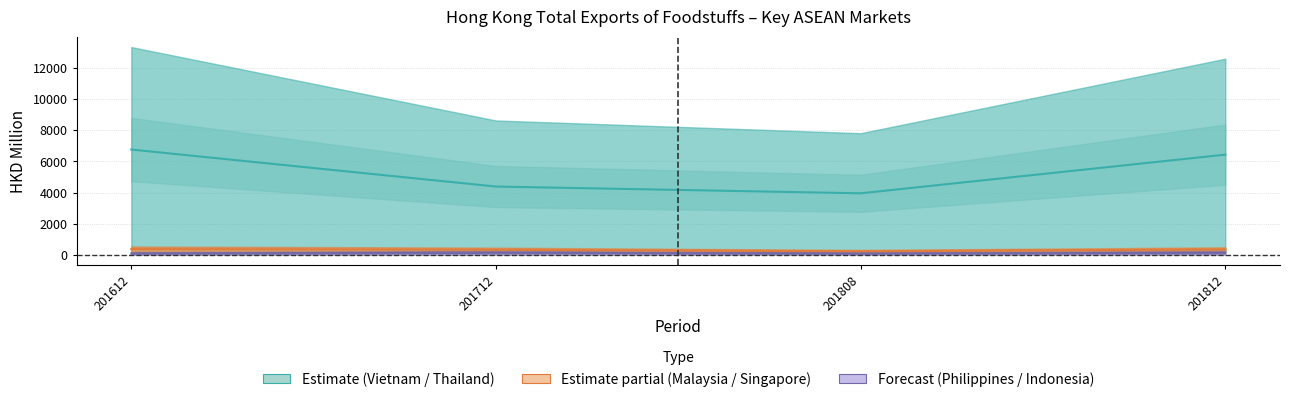

What is the sum of all PHILIPPINES values?

467.9